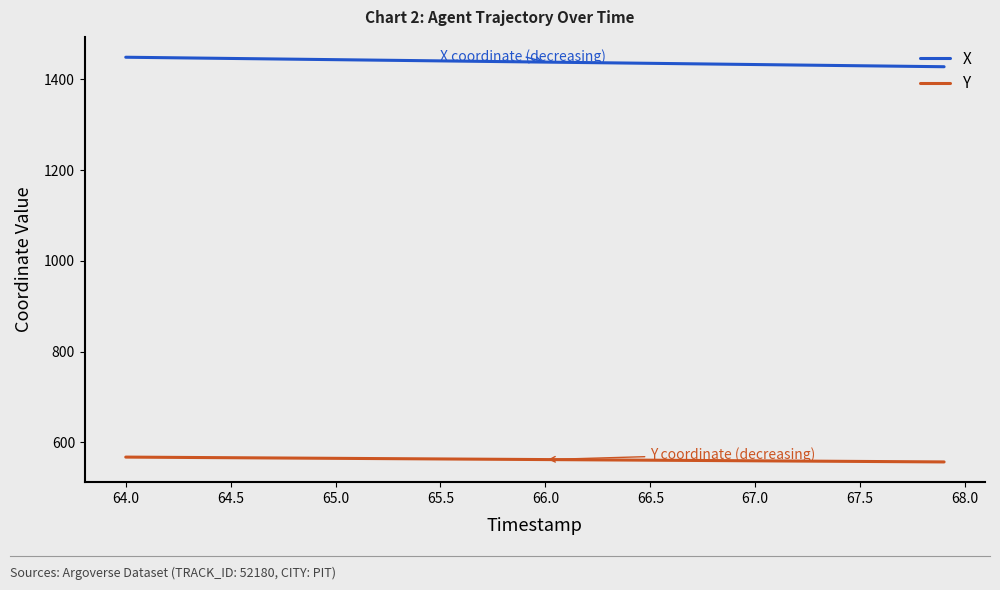

True or false: X and Y intersect in this chart.

False